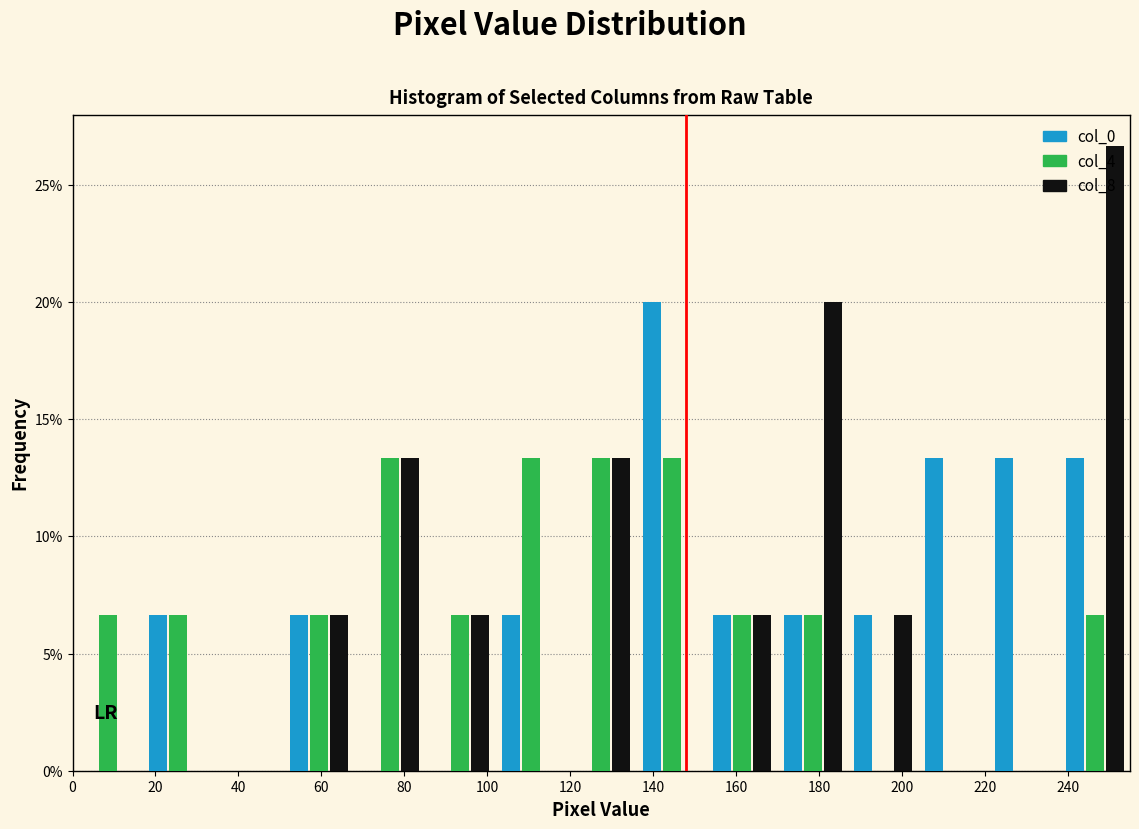

Reading left to right, transcribe this chart: for each range on the x-axis, give the height of each series' bar. Neither the bar edges nor the heights are printed on the chart, so give them approximately, as read against the axes.

0 to 17: col_0=0	col_4=6.5	col_8=0
17 to 34: col_0=6.5	col_4=6.5	col_8=0
34 to 51: col_0=0	col_4=0	col_8=0
51 to 68: col_0=6.5	col_4=6.5	col_8=6.5
68 to 85: col_0=0	col_4=13.5	col_8=13.5
85 to 102: col_0=0	col_4=6.5	col_8=6.5
102 to 119: col_0=6.5	col_4=13.5	col_8=0
119 to 136: col_0=0	col_4=13.5	col_8=13.5
136 to 153: col_0=20.0	col_4=13.5	col_8=0
153 to 170: col_0=6.5	col_4=6.5	col_8=6.5
170 to 187: col_0=6.5	col_4=6.5	col_8=20.0
187 to 204: col_0=6.5	col_4=0	col_8=6.5
204 to 221: col_0=13.5	col_4=0	col_8=0
221 to 238: col_0=13.5	col_4=0	col_8=0
238 to 255: col_0=13.5	col_4=6.5	col_8=26.5